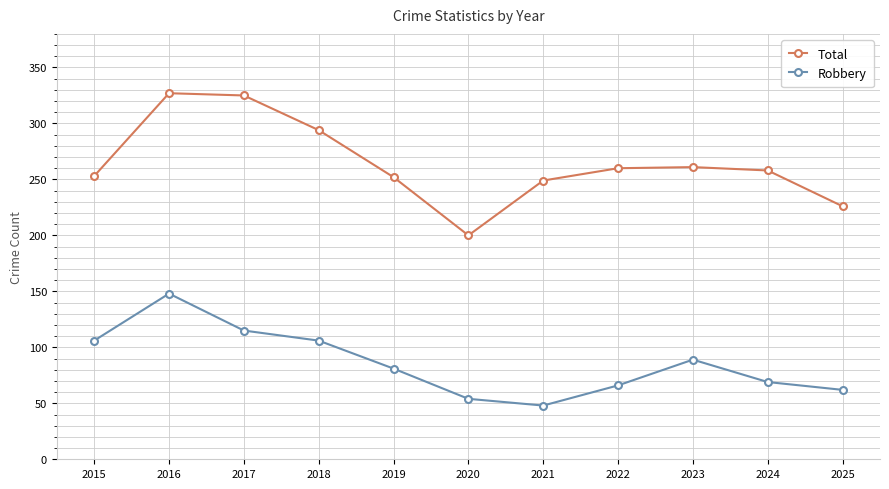

True or false: Total has a value of 537 at 2016.

False